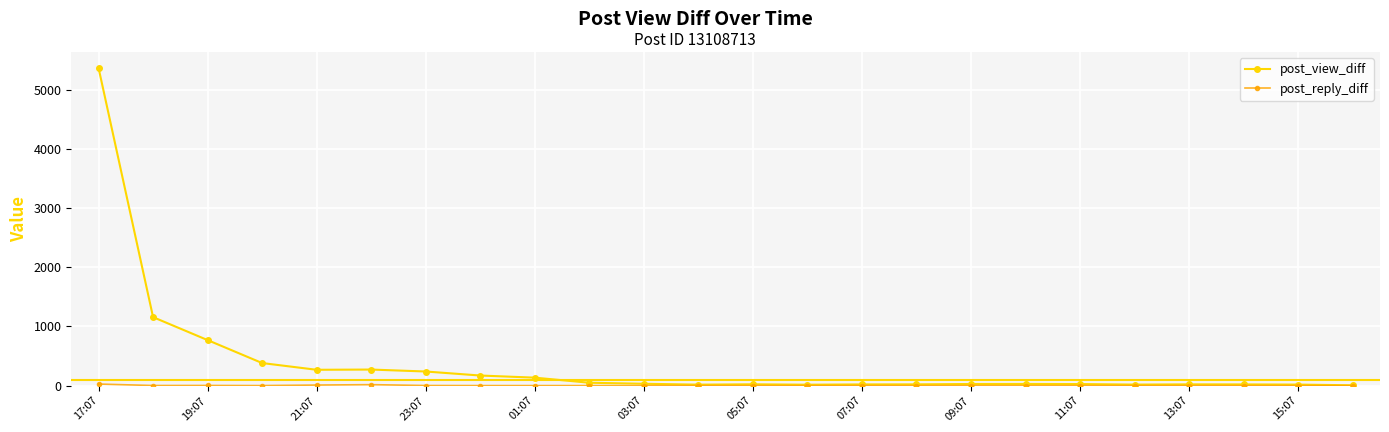

Which series has the largest total across all categories?

post_view_diff